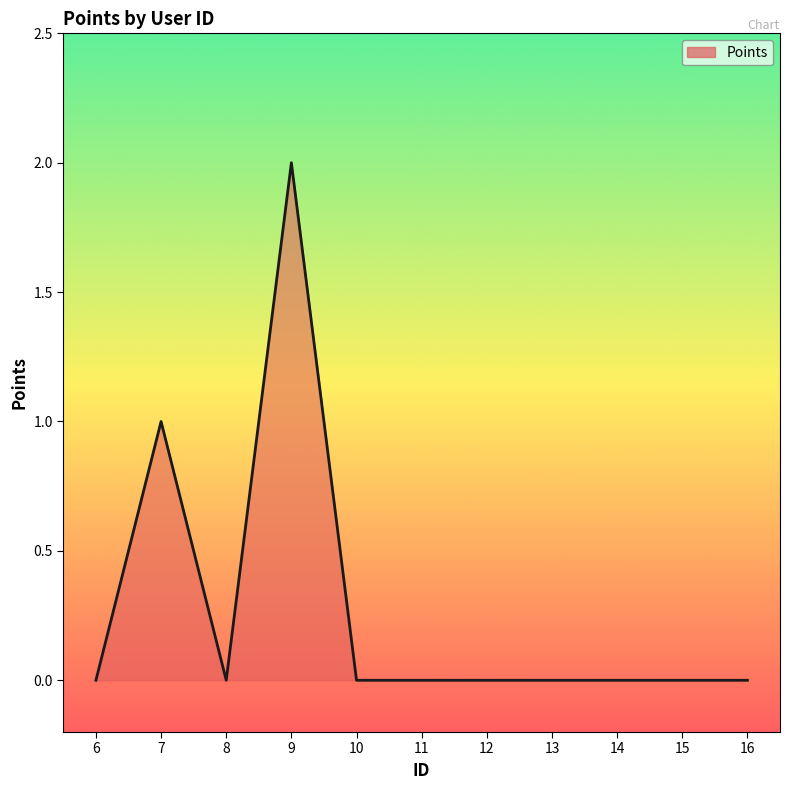

Where is the data nearest to the value 1?

7